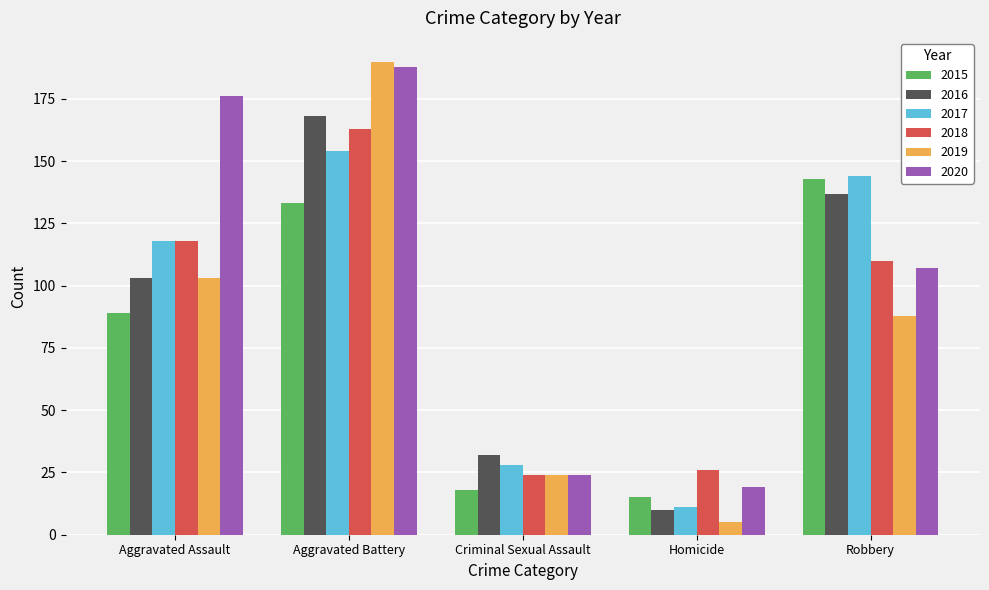

Reading left to right, extract all data points from this chart.

2015: Aggravated Assault=89	Aggravated Battery=133	Criminal Sexual Assault=18	Homicide=15	Robbery=143
2016: Aggravated Assault=103	Aggravated Battery=168	Criminal Sexual Assault=32	Homicide=10	Robbery=137
2017: Aggravated Assault=118	Aggravated Battery=154	Criminal Sexual Assault=28	Homicide=11	Robbery=144
2018: Aggravated Assault=118	Aggravated Battery=163	Criminal Sexual Assault=24	Homicide=26	Robbery=110
2019: Aggravated Assault=103	Aggravated Battery=190	Criminal Sexual Assault=24	Homicide=5	Robbery=88
2020: Aggravated Assault=176	Aggravated Battery=188	Criminal Sexual Assault=24	Homicide=19	Robbery=107